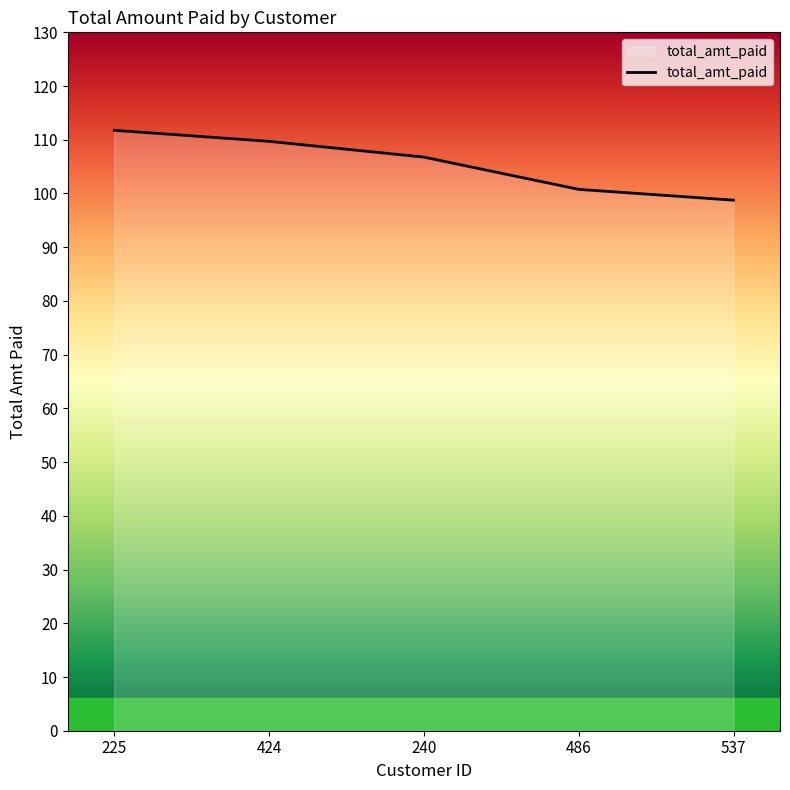

The value at 537 is 144.1. True or false?

False